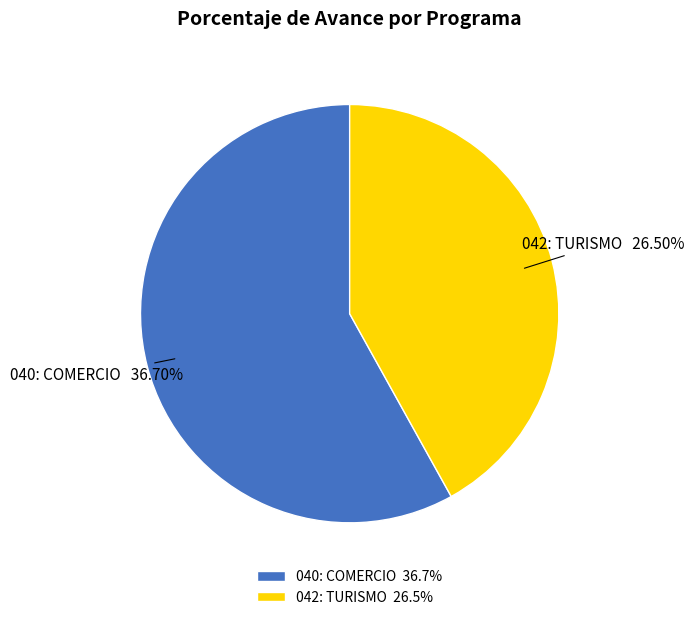

To the nearest percent, what is the difference between the 042: TURISMO and 040: COMERCIO slice percentages?

16%